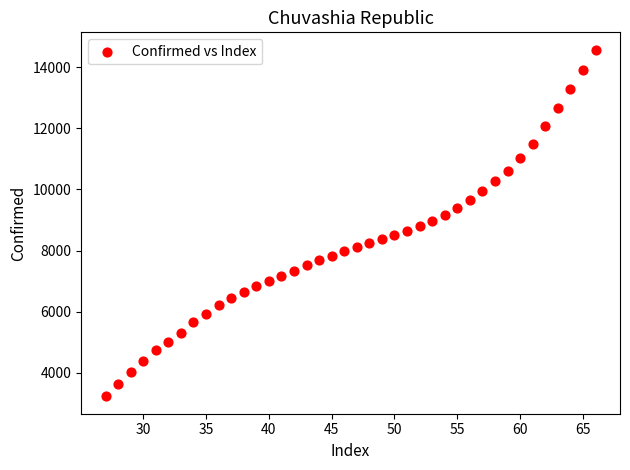

What is the range of X values (max minus min)?

39